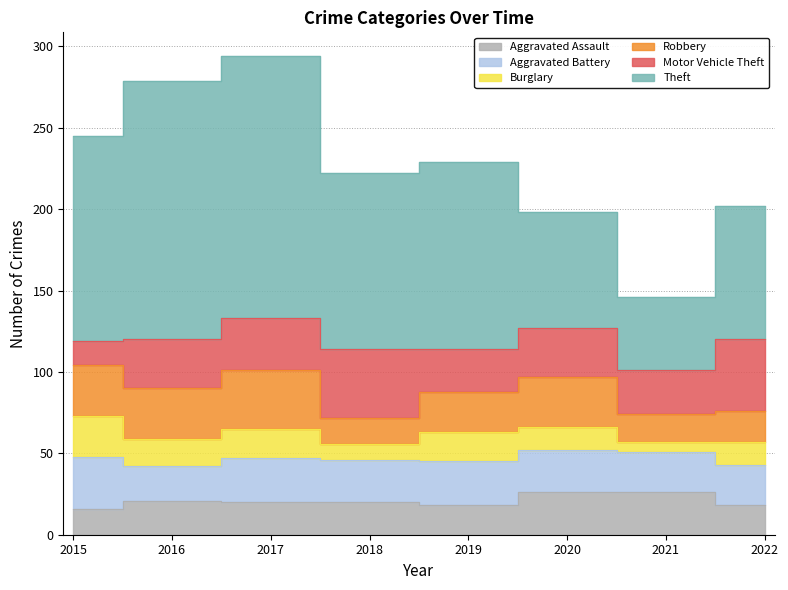

At which label does Motor Vehicle Theft reach its peak?

2022